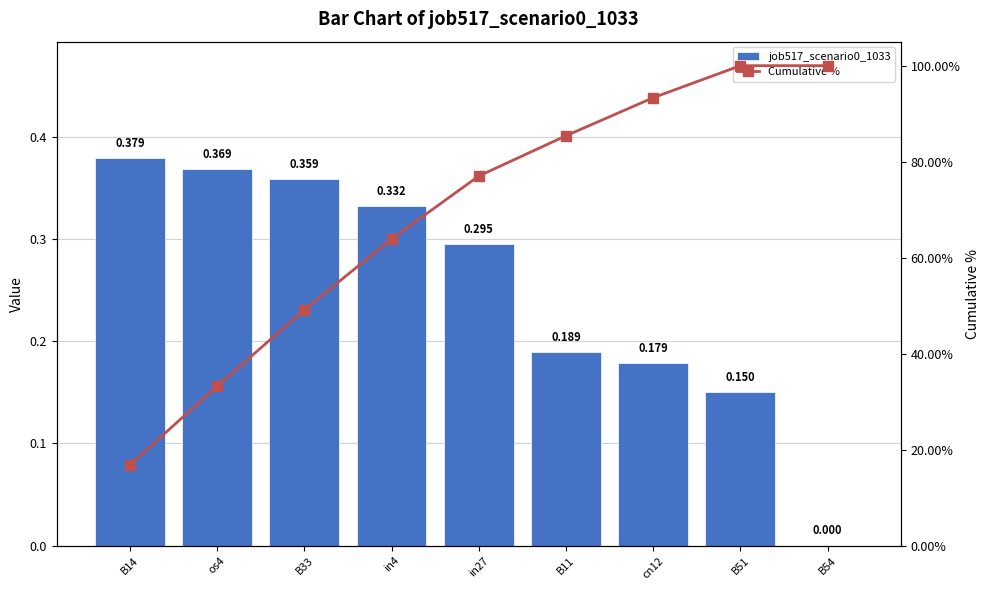

What is the label of the 4th bar from the right?

B11